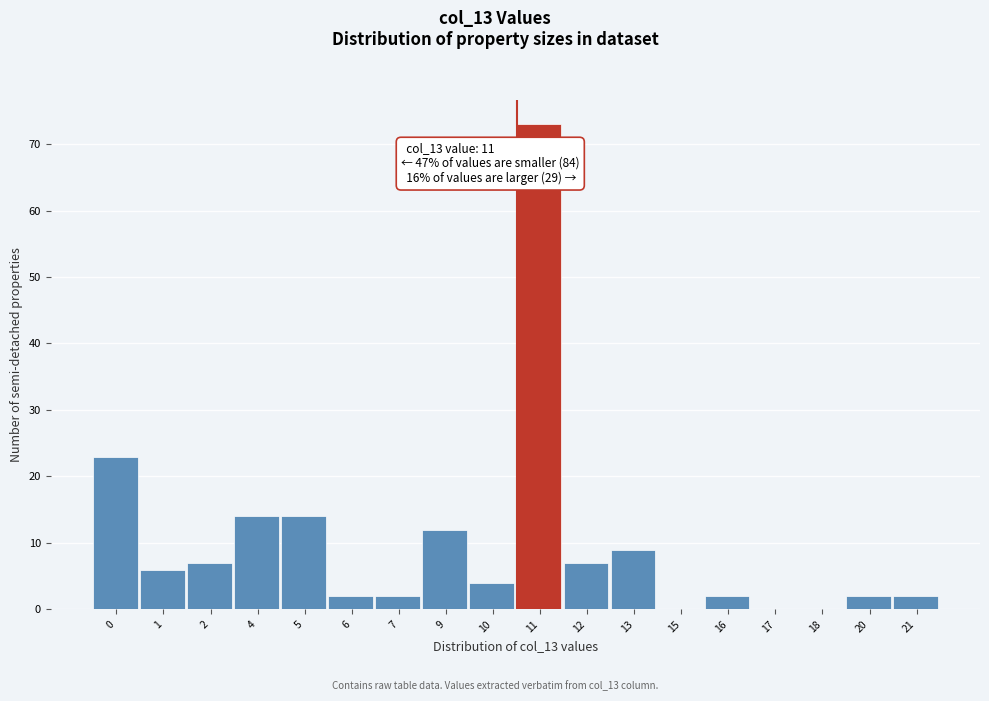

Reading left to right, extract all data points from this chart.

0=23	1=6	2=7	4=14	5=14	6=2	7=2	9=12	10=4	11=73	12=7	13=9	15=0	16=2	17=0	18=0	20=2	21=2